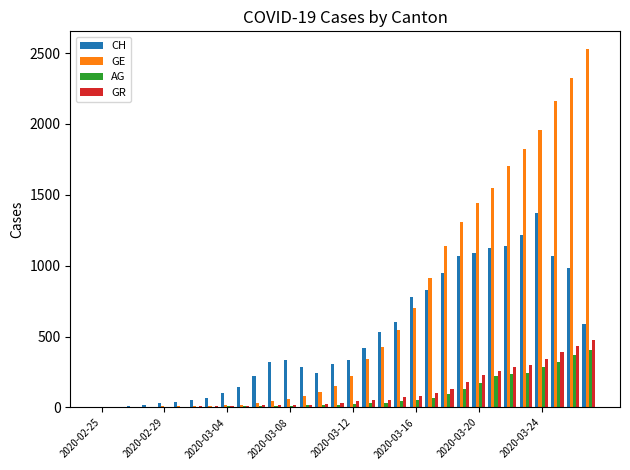

What is the sum of all GR values?

3617